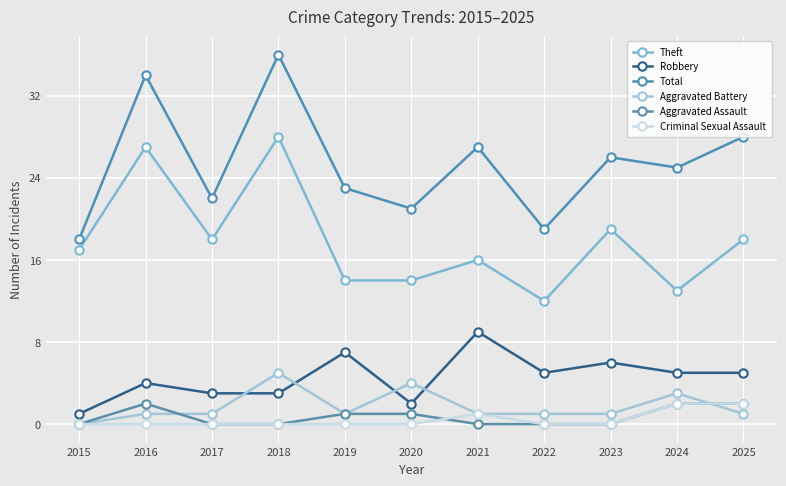

The Aggravated Battery series shows 1 at 2025. True or false?

True